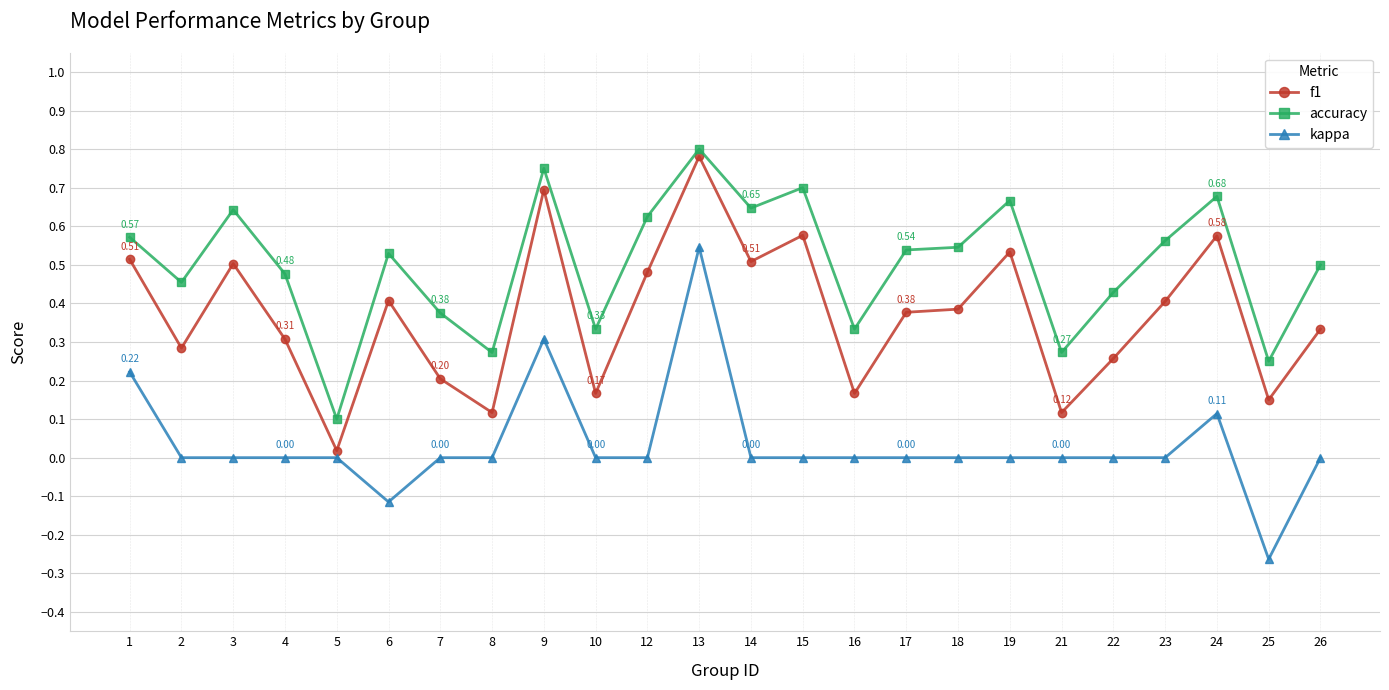

Rank the series by their average value, from highest to lowest.

accuracy, f1, kappa